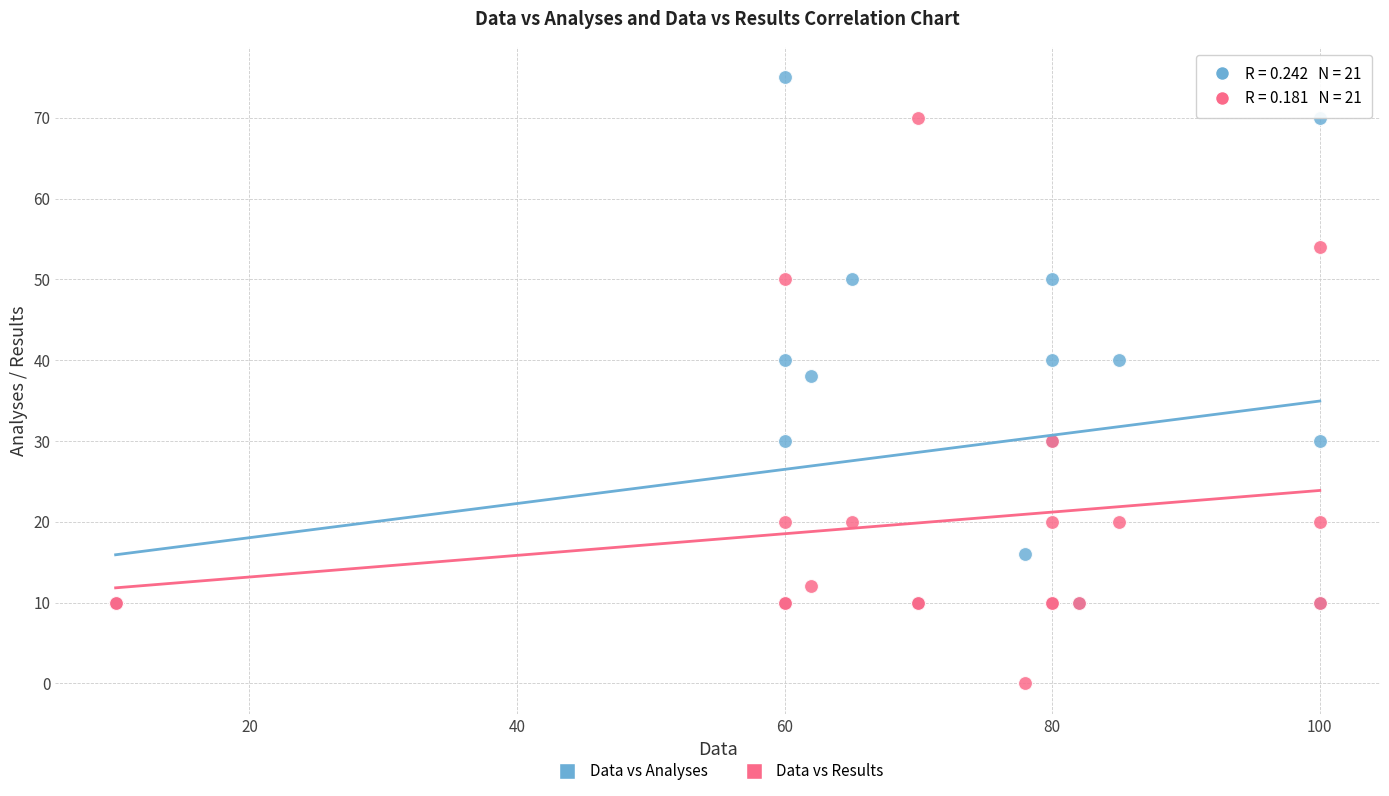

Which series contains the lowest Y value?

Data vs Results